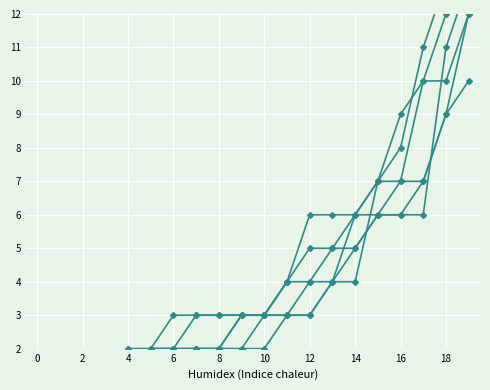

What is the label of the 9th point from the left?

8